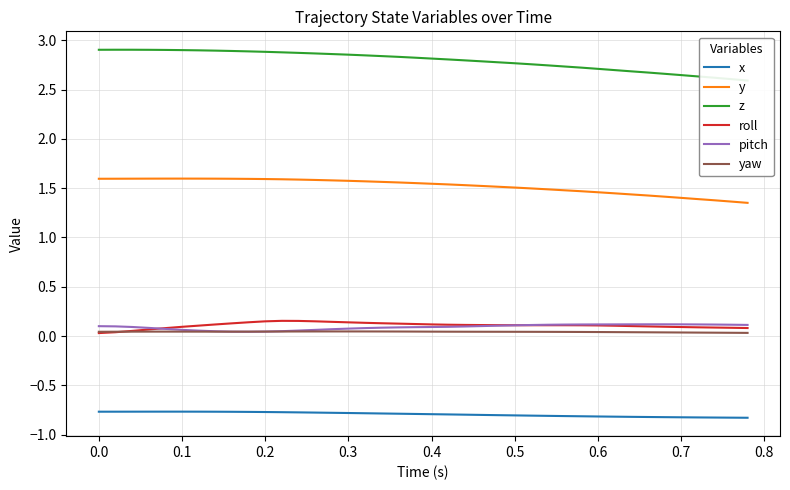

True or false: x and pitch intersect in this chart.

False